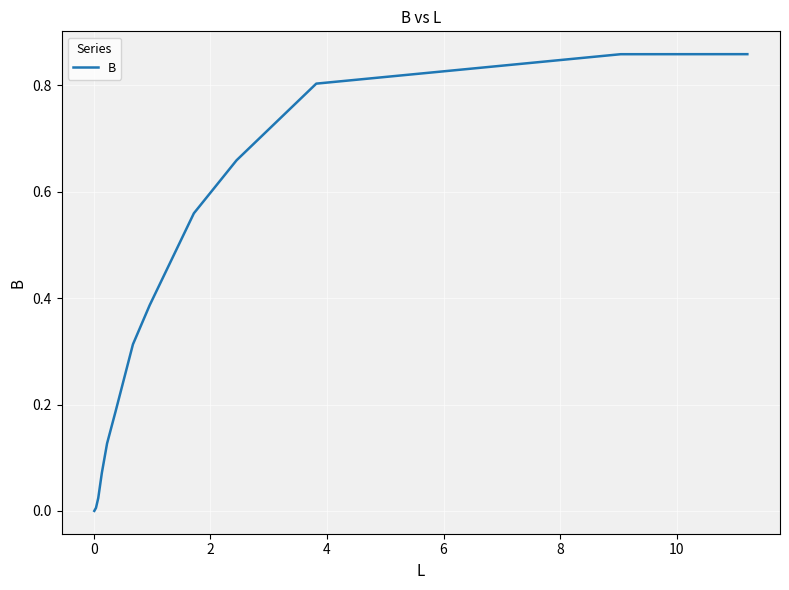

True or false: the data has more than 1 interior local peaks.

False